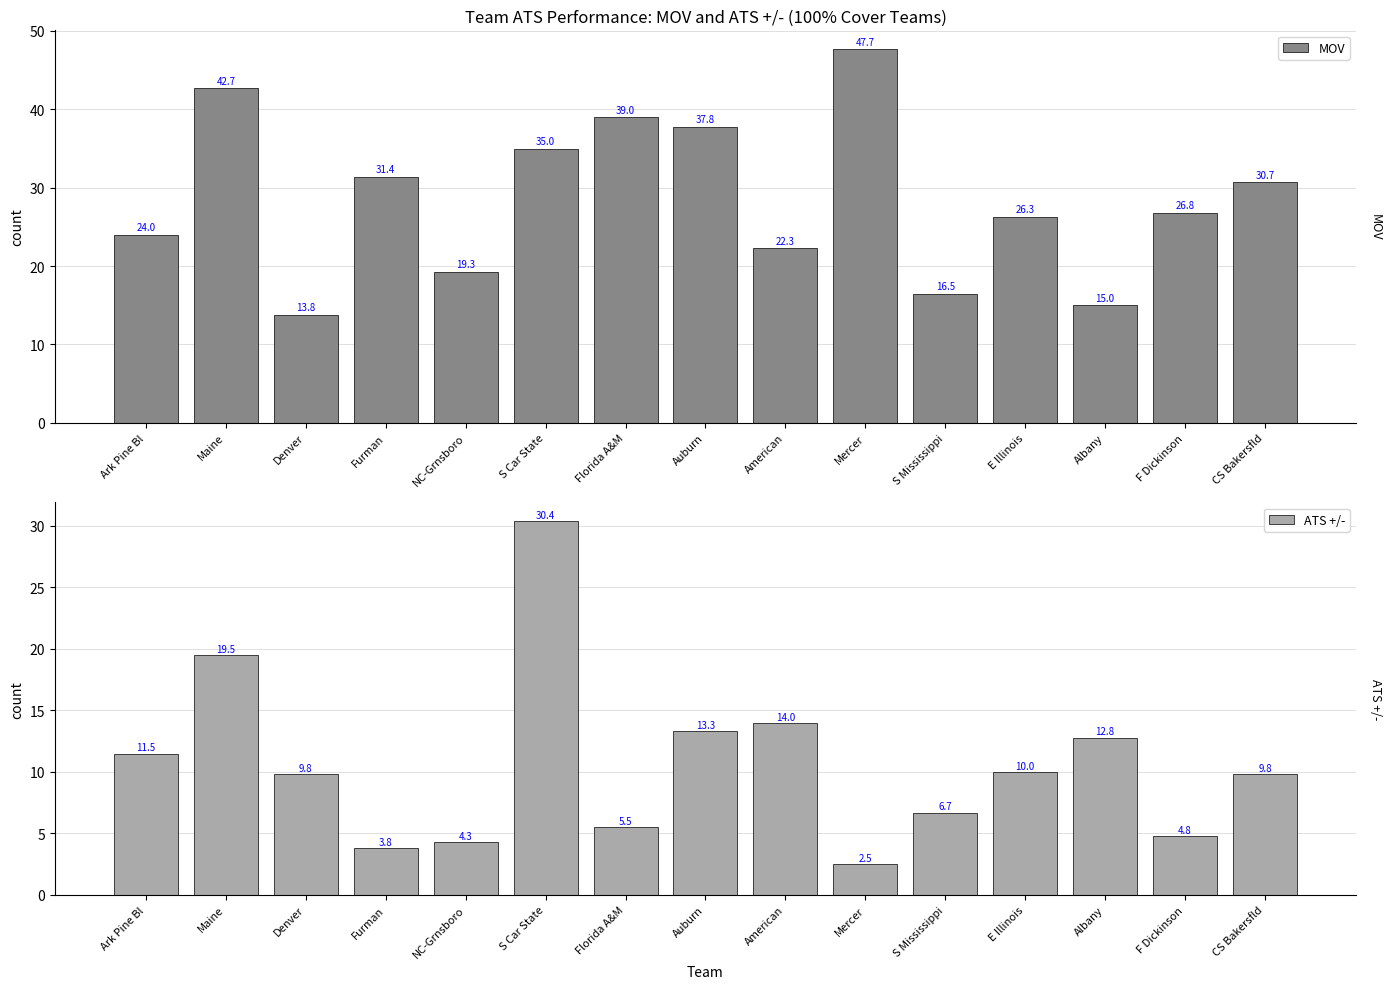

List the series in order of their overall mean, highest first.

MOV, ATS +/-